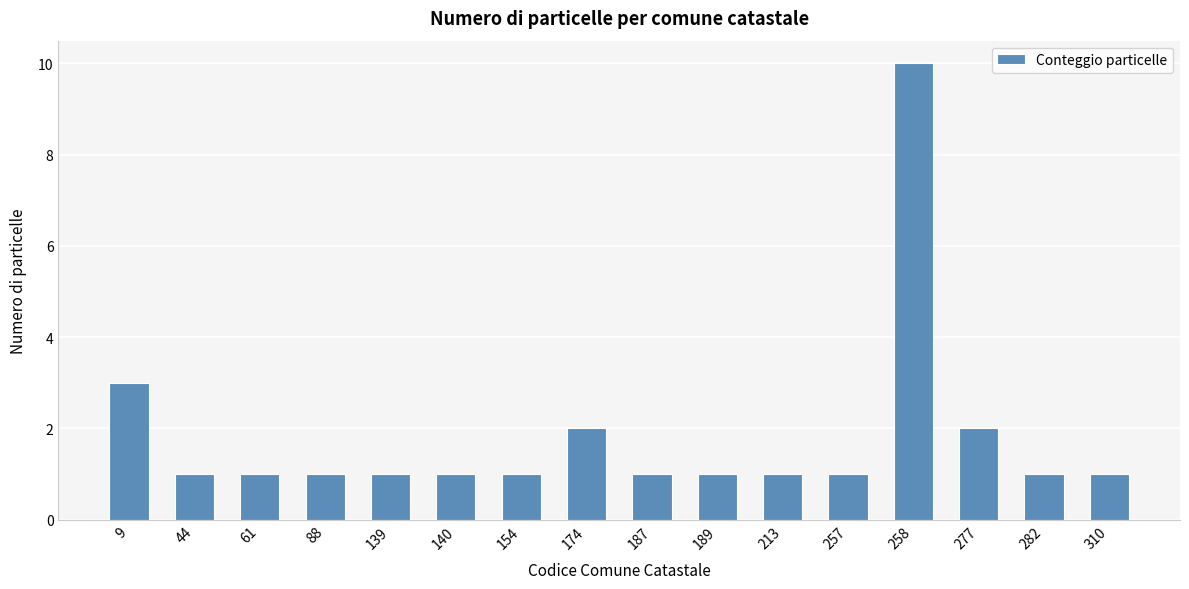

Approximately how many times larger is the value at 154 compared to 310?

1.0